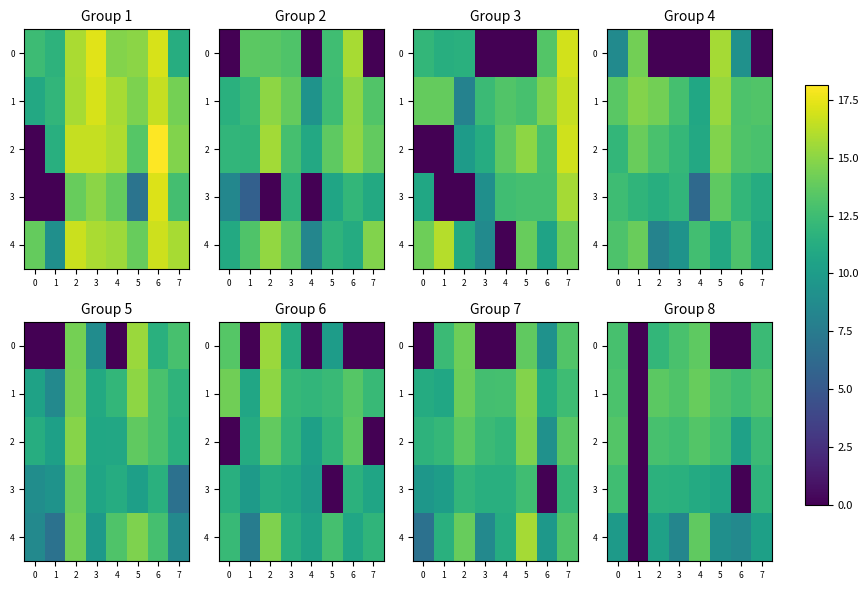

How many values in the 1 series are below 13?

3